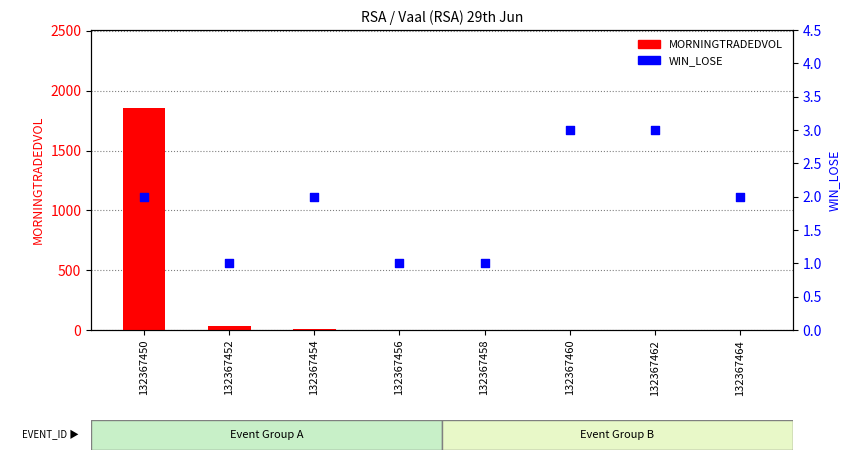

Is the value of WIN_LOSE at 132367458 greater than the value of MORNINGTRADEDVOL at 132367452?

No